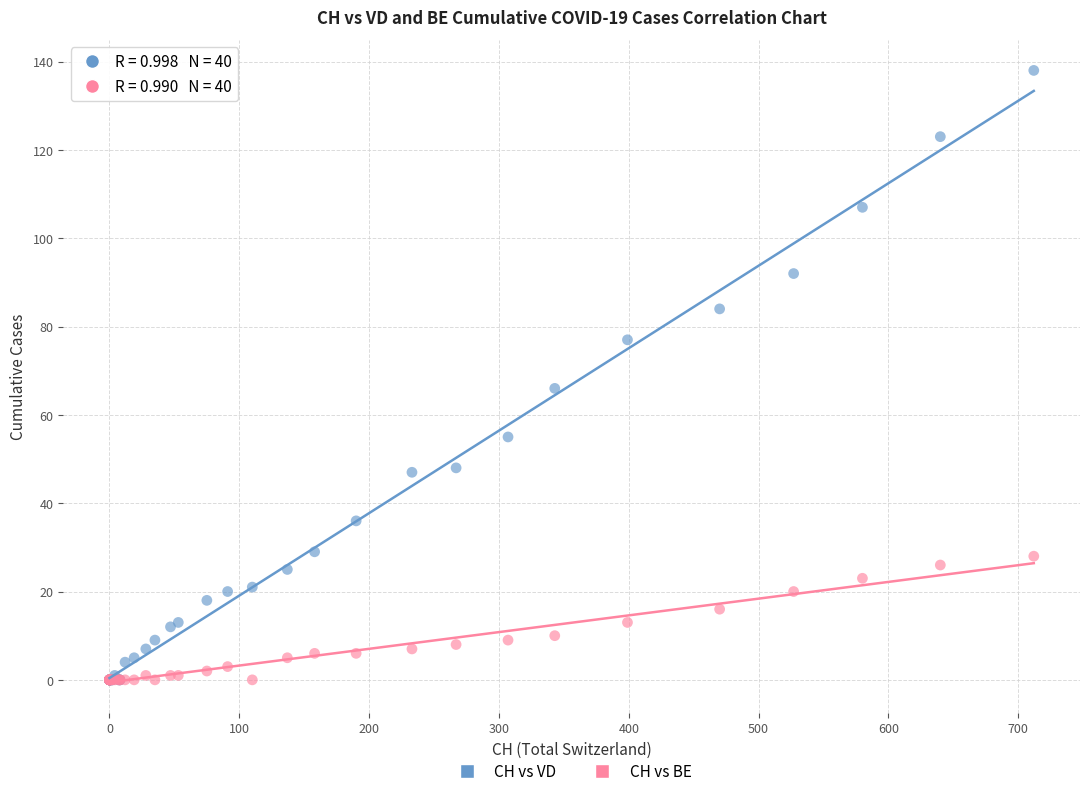

Which series contains the highest Y value?

CH vs VD